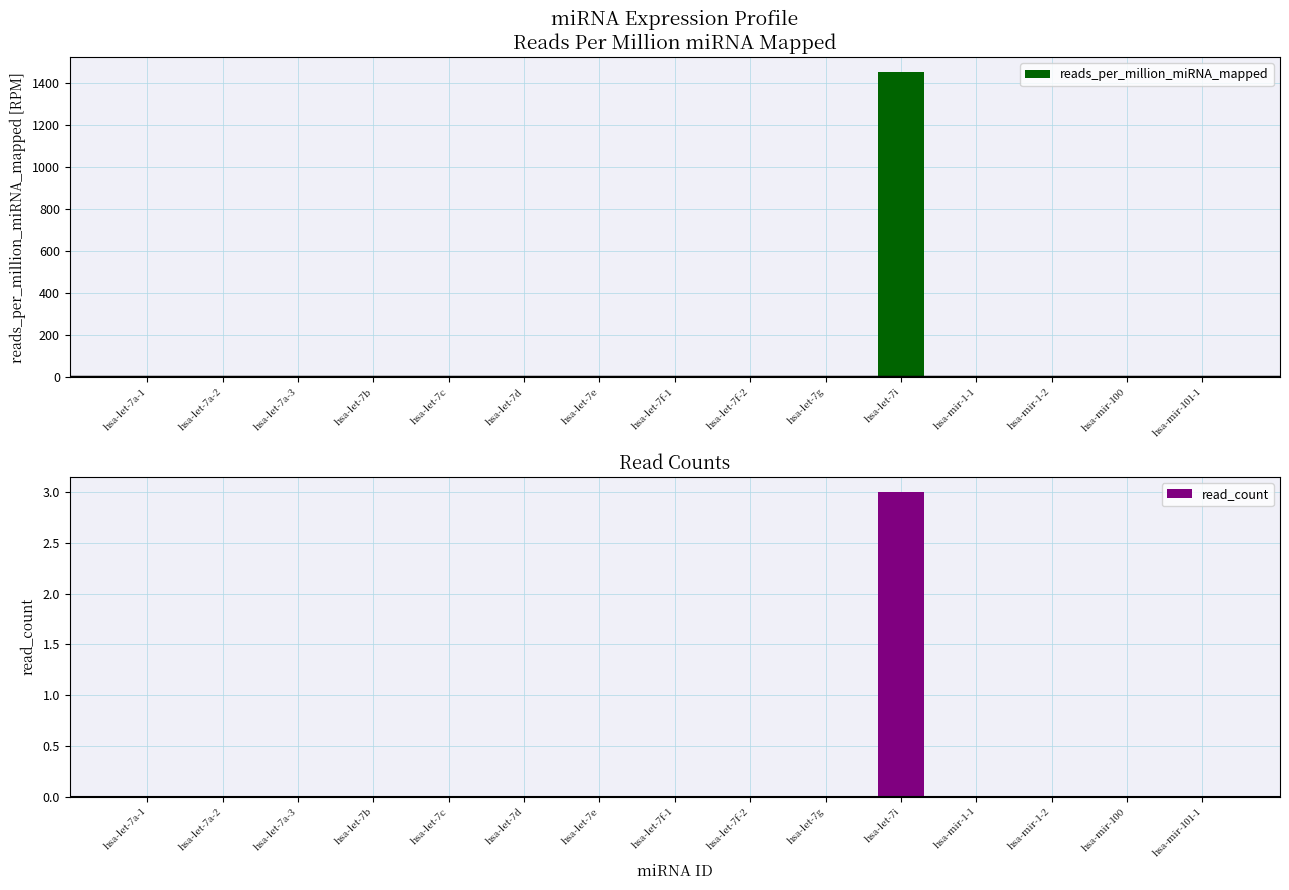

How many distinct data groups are displayed?

2